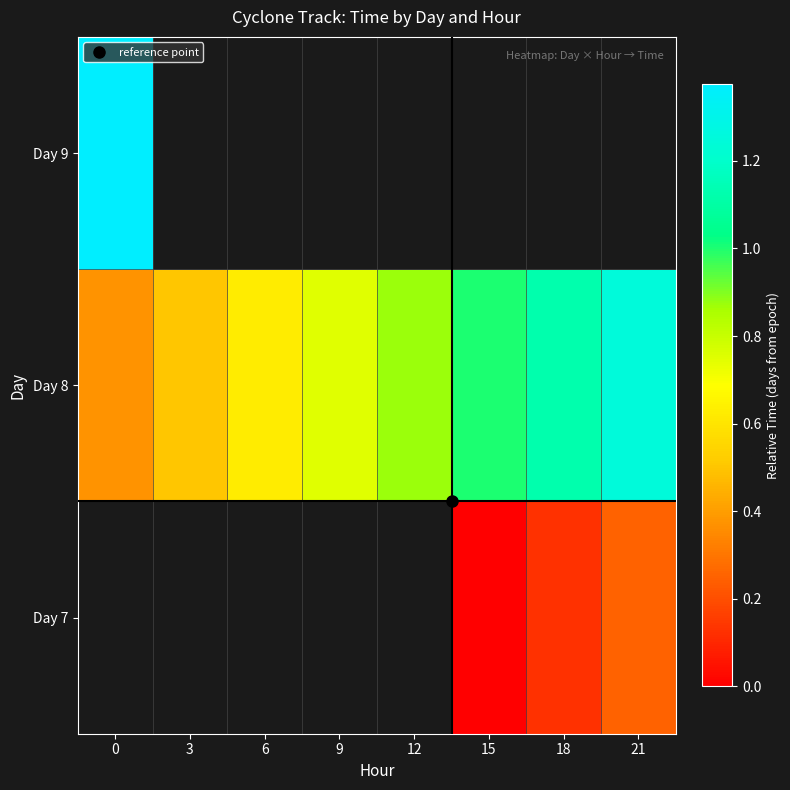

Rank the categories by Day 8 value from highest to lowest.

21, 18, 15, 12, 9, 6, 3, 0